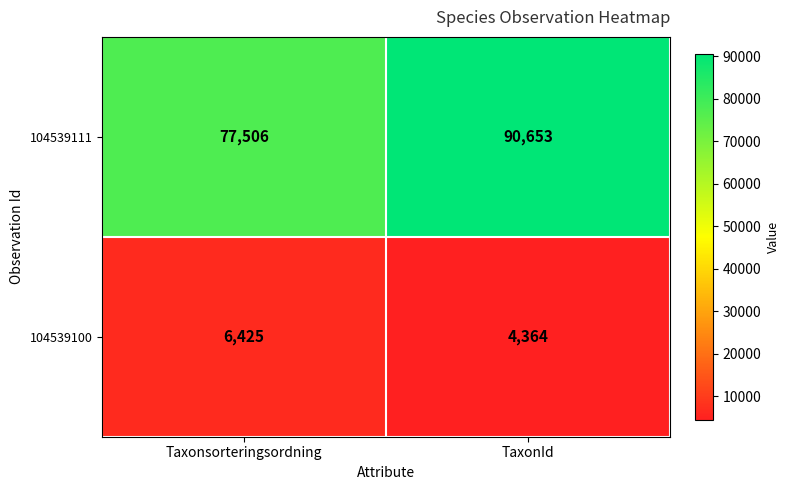

Reading left to right, list all the values displayed in this chart.

104539111: Taxonsorteringsordning=77506	TaxonId=90653
104539100: Taxonsorteringsordning=6425	TaxonId=4364